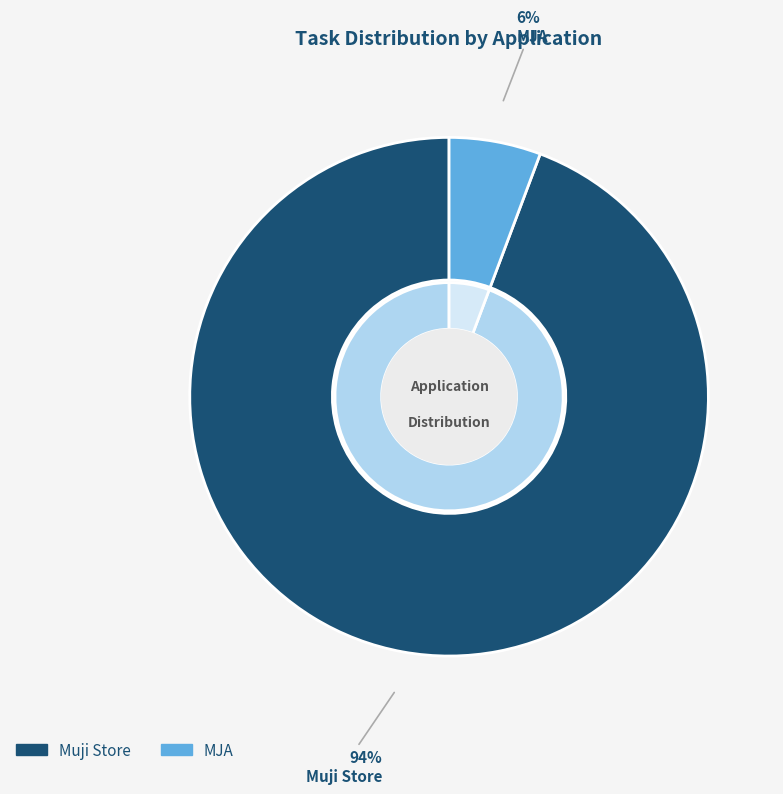

Between Muji Store and MJA, which is larger?

Muji Store